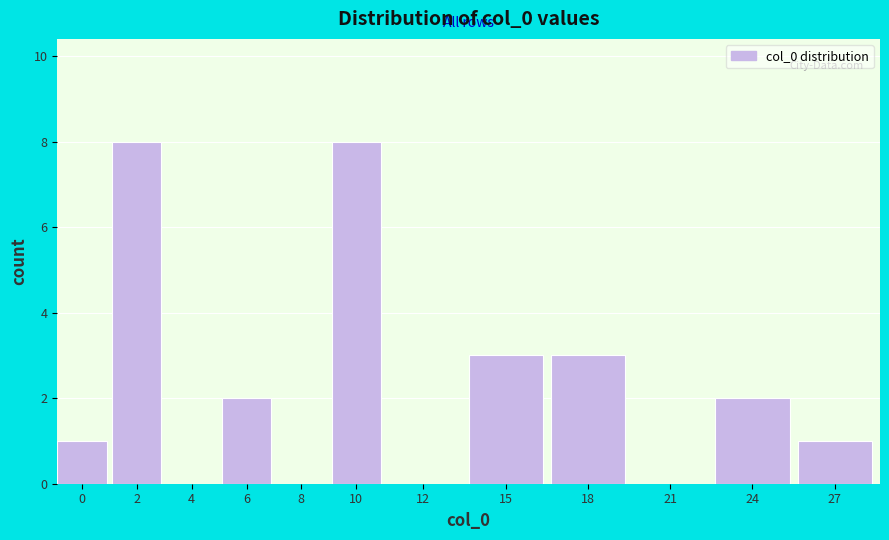

Reading left to right, list all the values displayed in this chart.

0=1	2=8	4=0	6=2	8=0	10=8	12=0	15=3	18=3	21=0	24=2	27=1